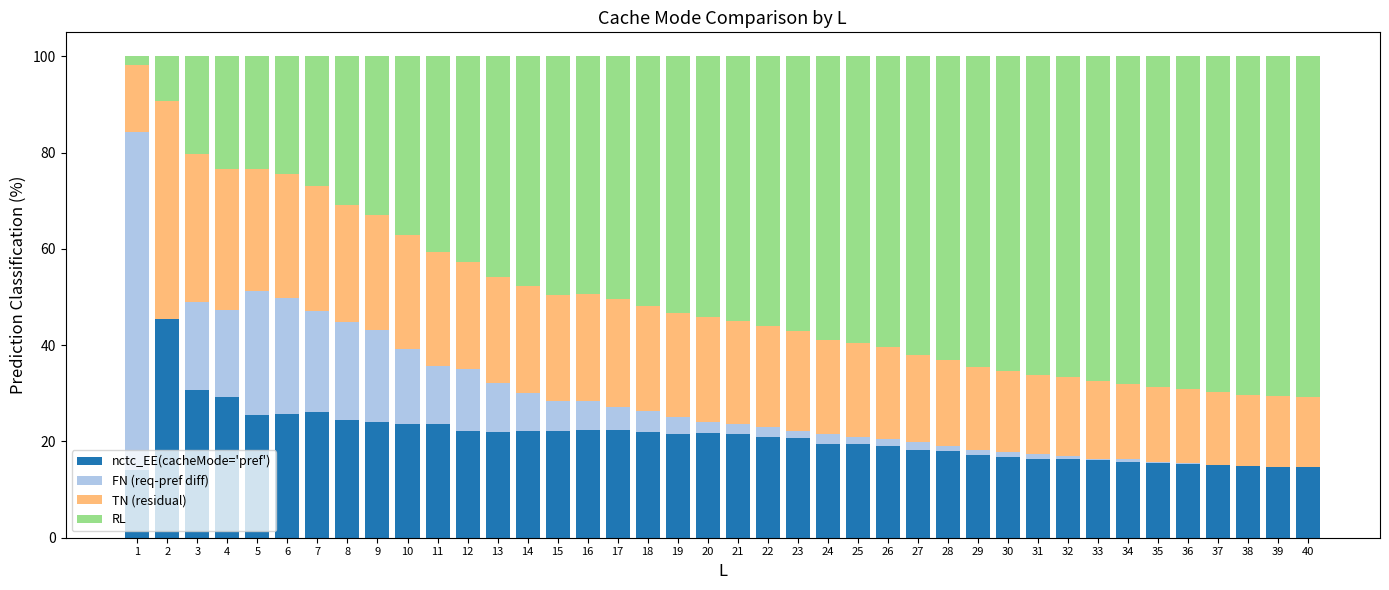

The nctc_EE(cacheMode='pref') series shows 6.7 at 39. True or false?

False